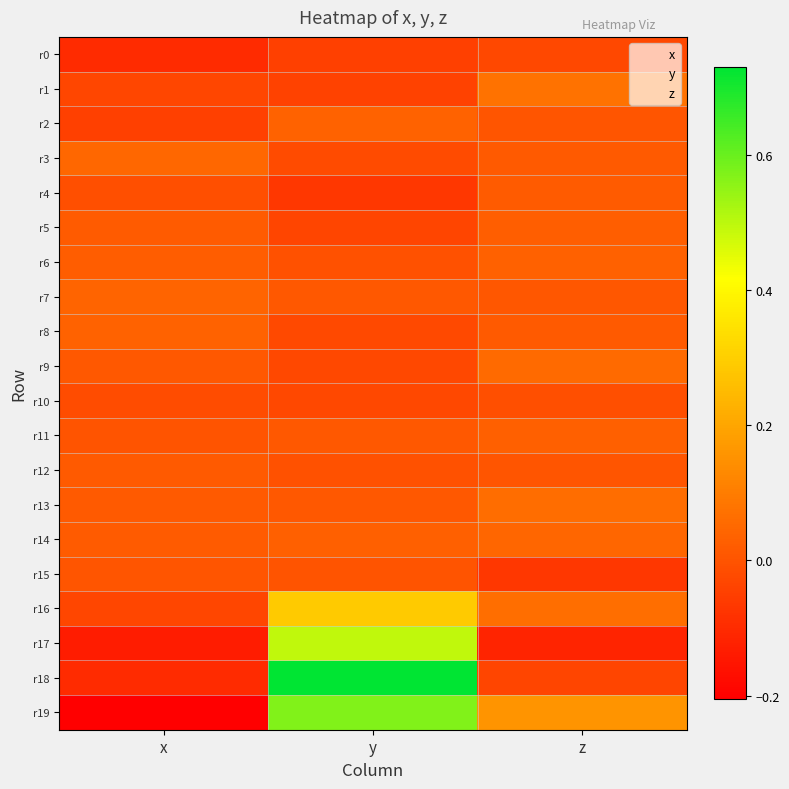

What is the difference between the highest and lowest values at z?

0.3